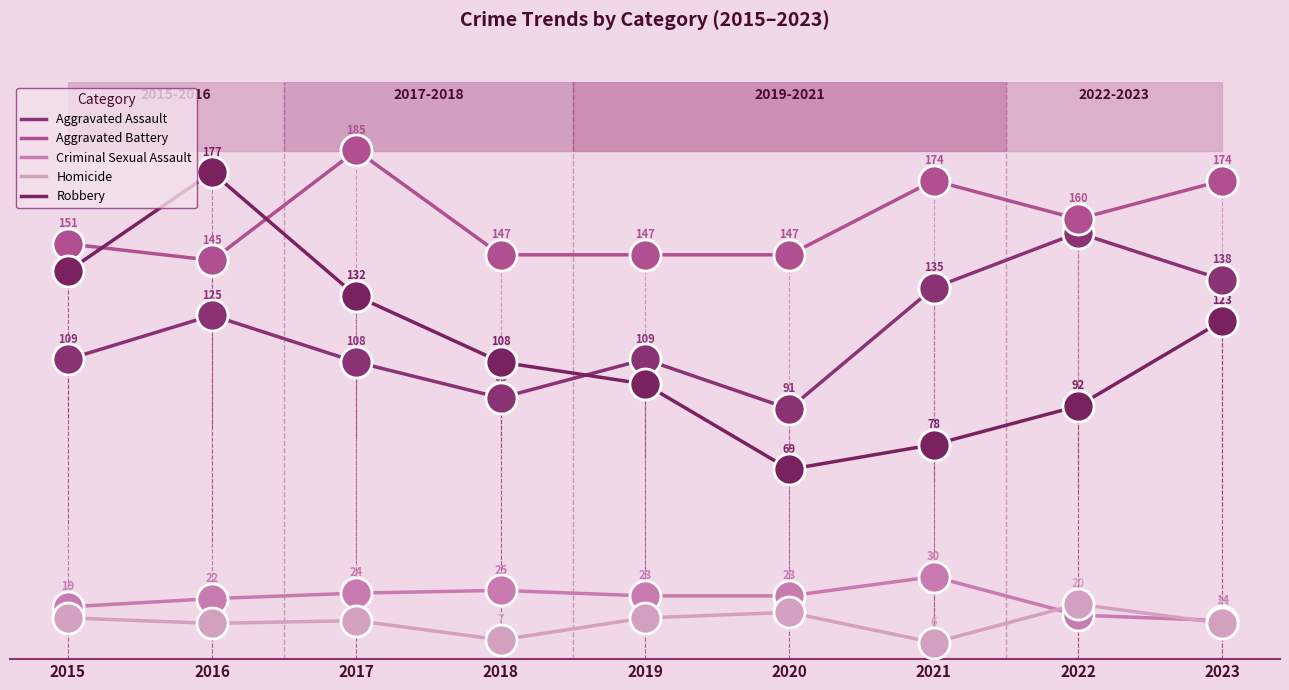

What is the total value across all series at 2023?

462